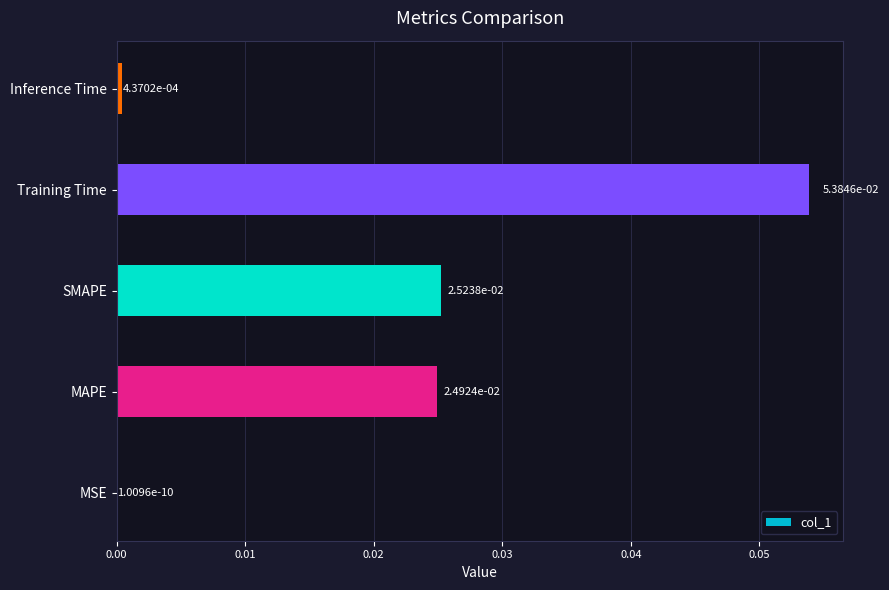

Is it true that the value at Training Time is 0.0?

False